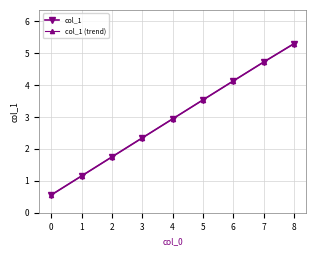

At which label does col_1 (trend) reach its peak?

8